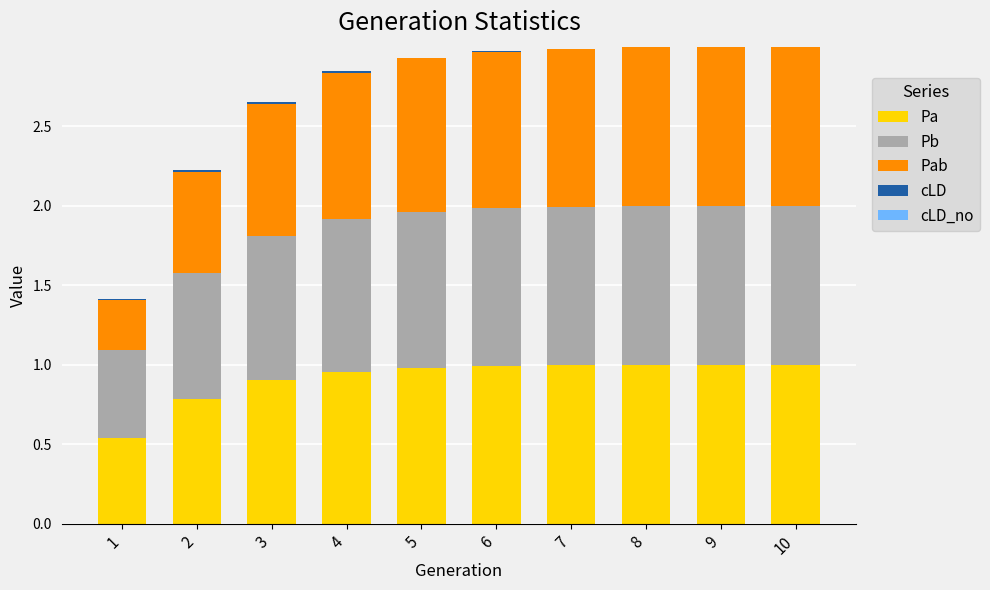

Does the chart contain stacked bars?

Yes